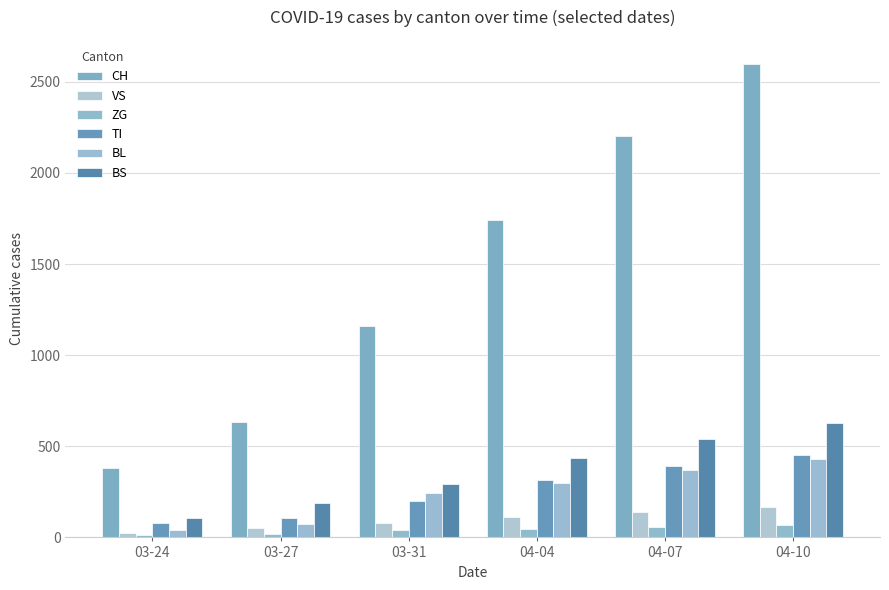

Rank the series by their maximum value, from lowest to highest.

ZG, VS, BL, TI, BS, CH